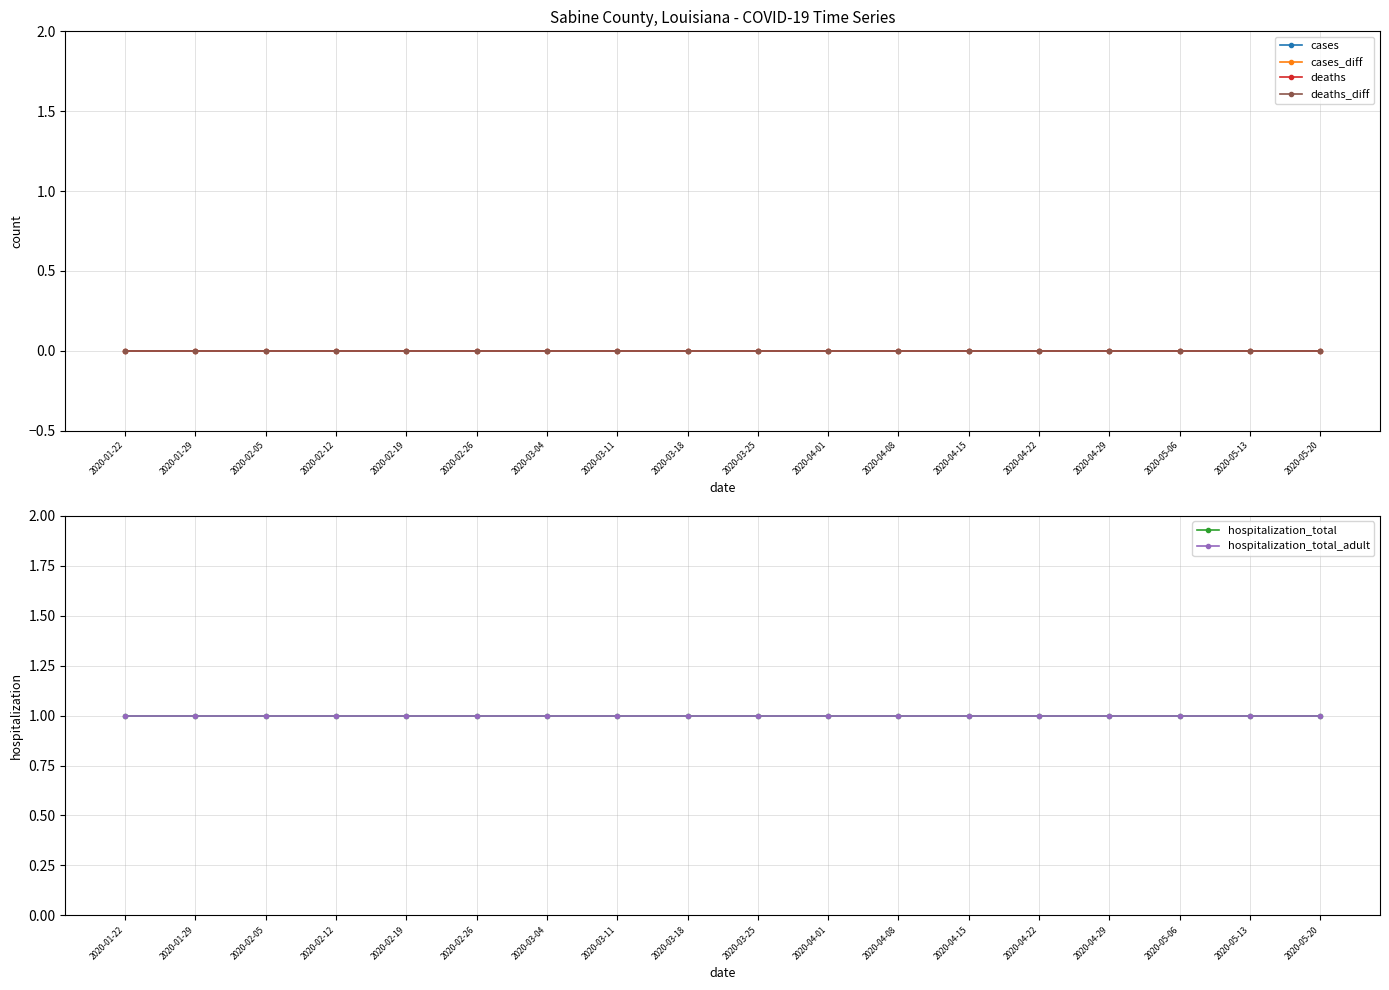

What are all the series names shown in the legend?

cases, cases_diff, deaths, deaths_diff, hospitalization_total, hospitalization_total_adult